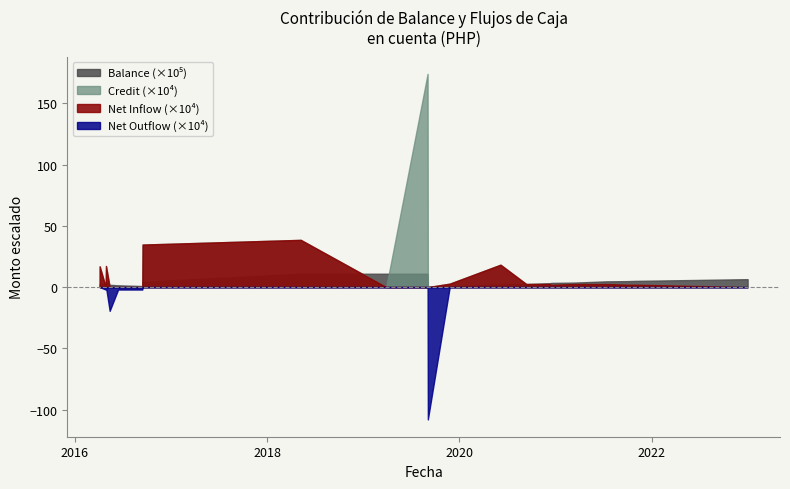

How many lines are shown in the chart?

4